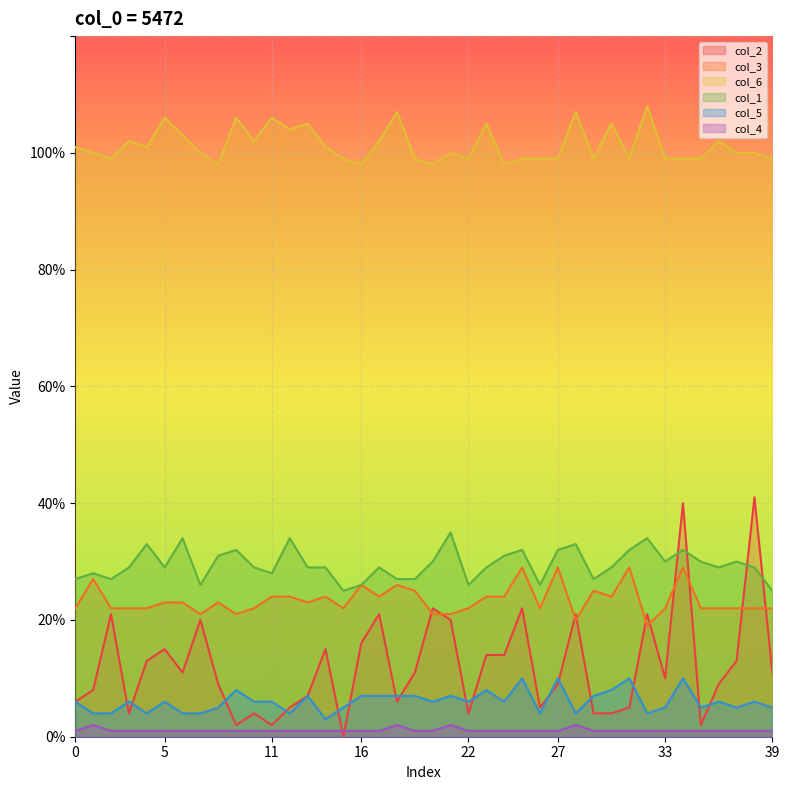

True or false: col_4 has more than 0 points higher than both neighbors.

True